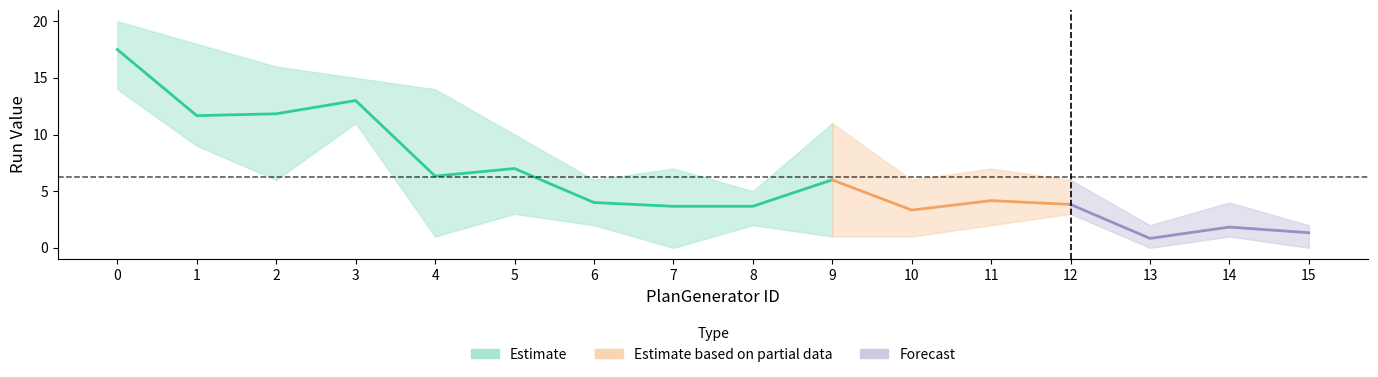

Is it true that Run-2 equals 3 at 12?

True